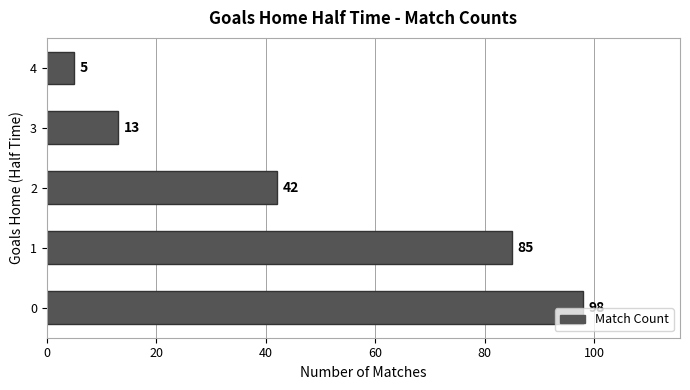

What is the approximate value at 0, to the nearest 10?

100